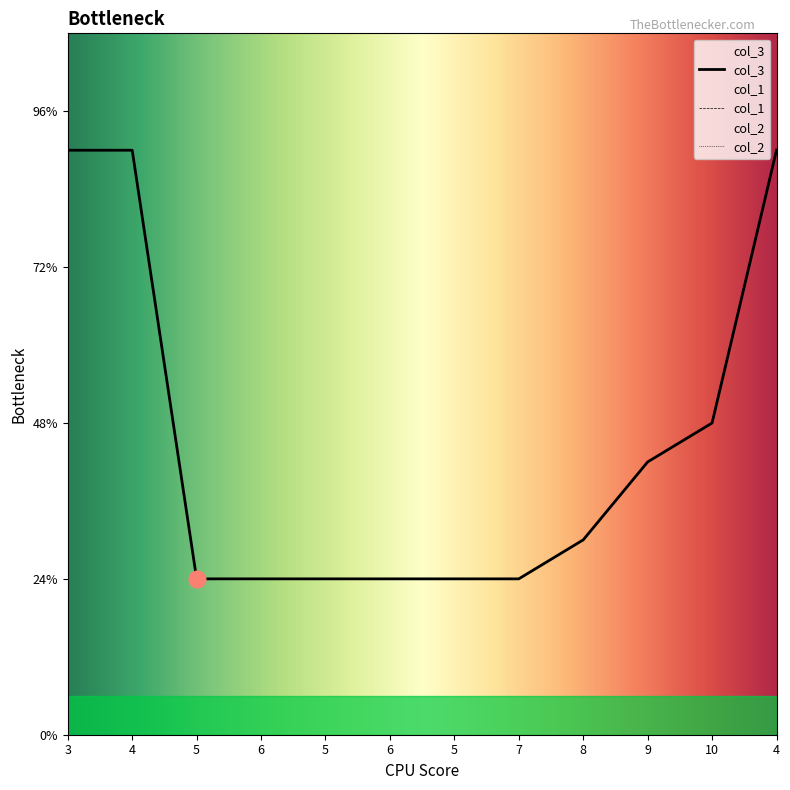

What is the label of the 1st point from the right?

4